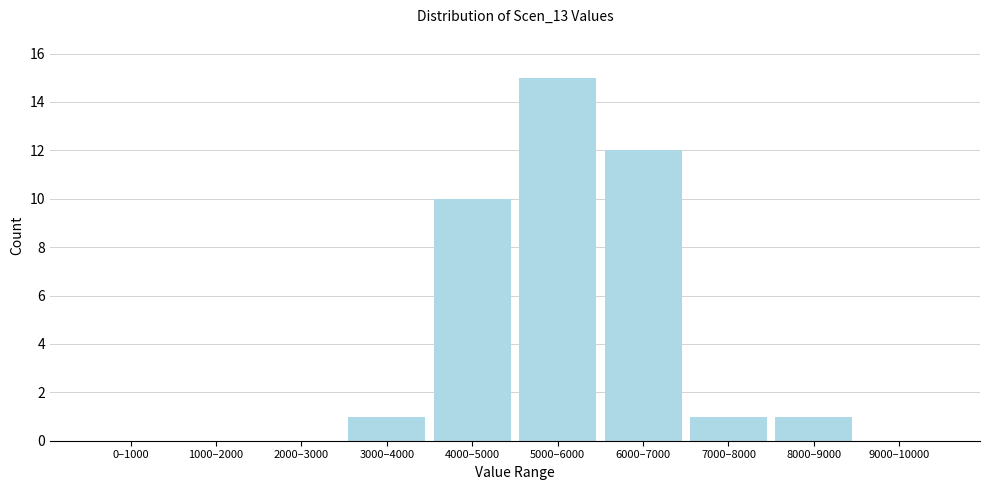

Reading right to left, what are all the values shown in this chart?

9000–10000=0	8000–9000=1	7000–8000=1	6000–7000=12	5000–6000=15	4000–5000=10	3000–4000=1	2000–3000=0	1000–2000=0	0–1000=0